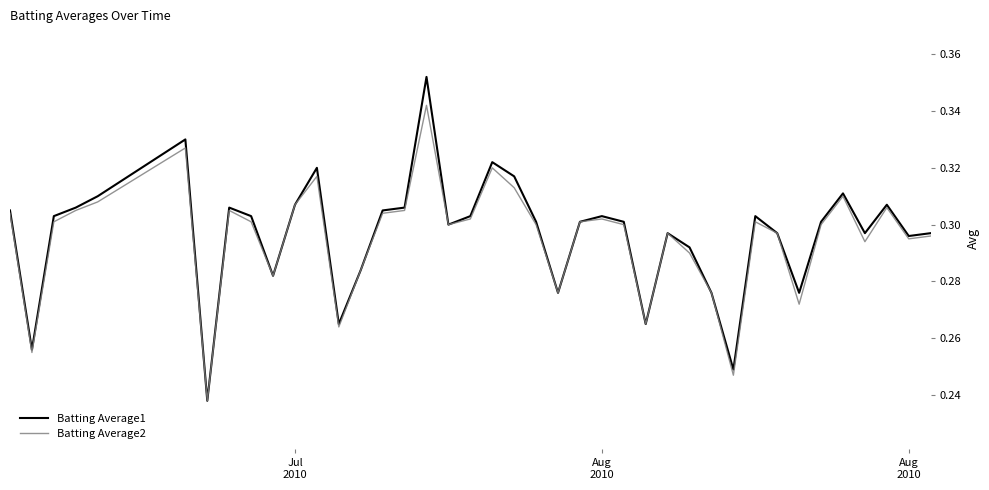

How many lines are shown in the chart?

2